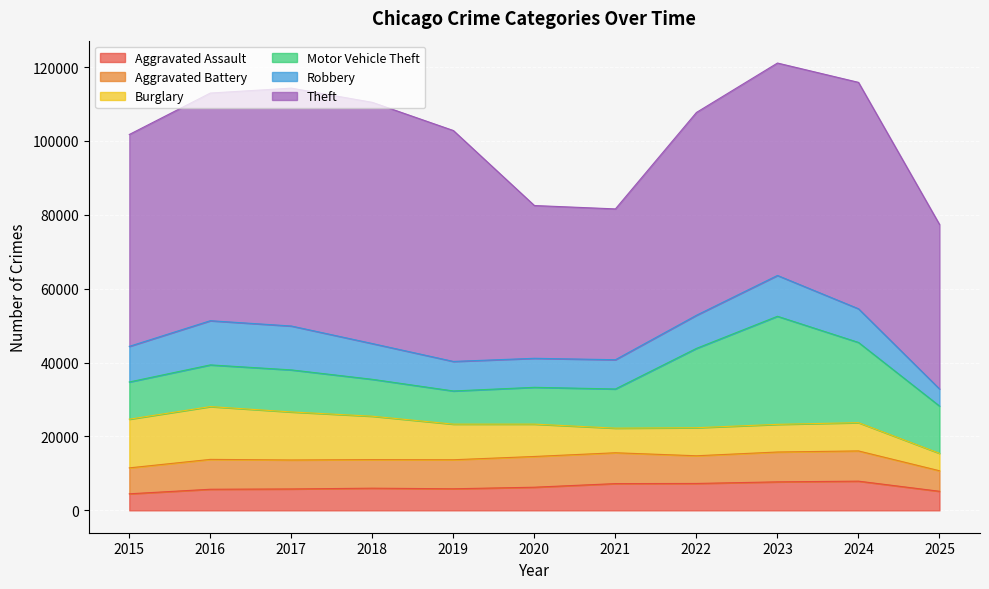

What is the value of the Robbery point at the 1st from the left?

9638